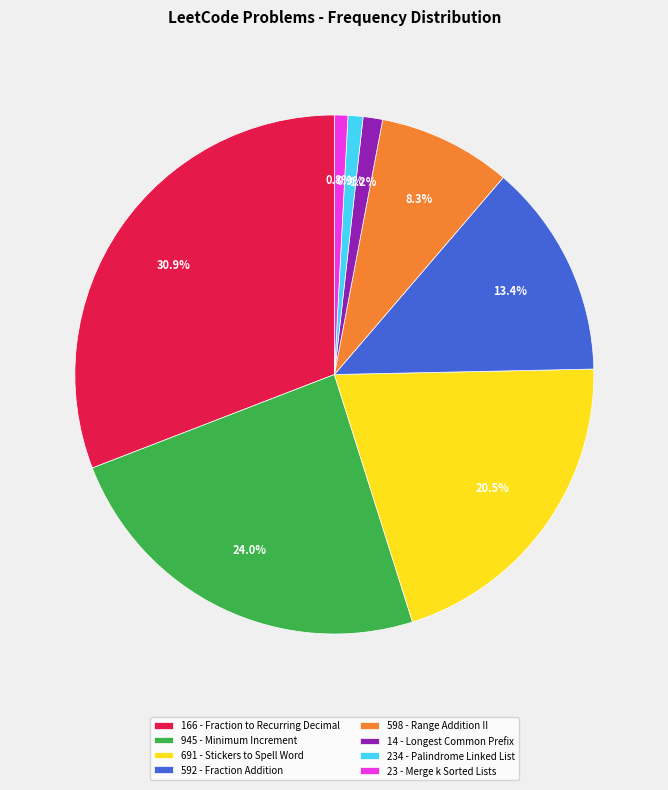

Does 691 - Stickers to Spell Word represent more than half of the total?

No